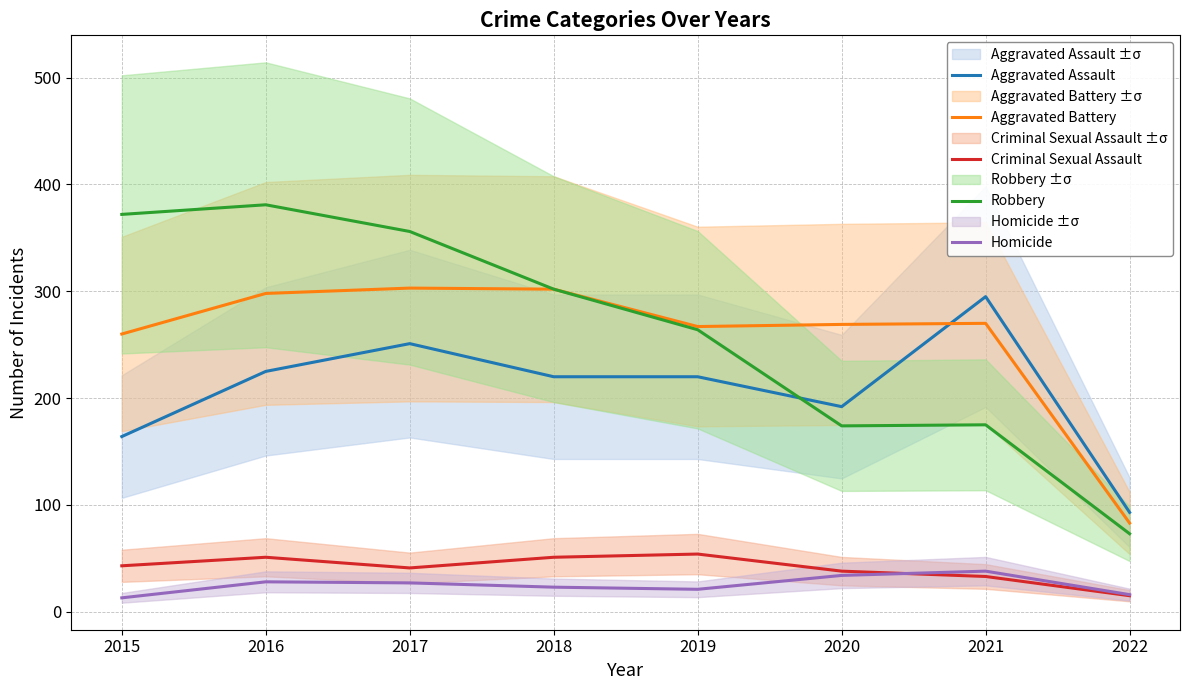

What is the value of the Aggravated Assault point at the 8th from the left?

93